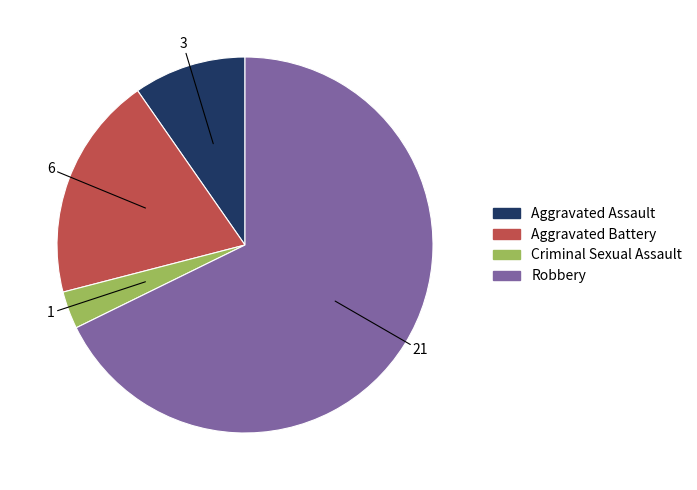

True or false: Robbery accounts for 68% of the total.

True